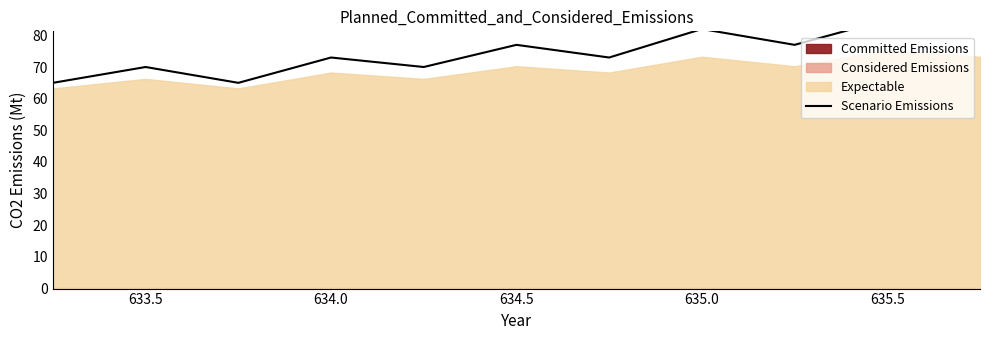

How many values are between 70 and 82?

8